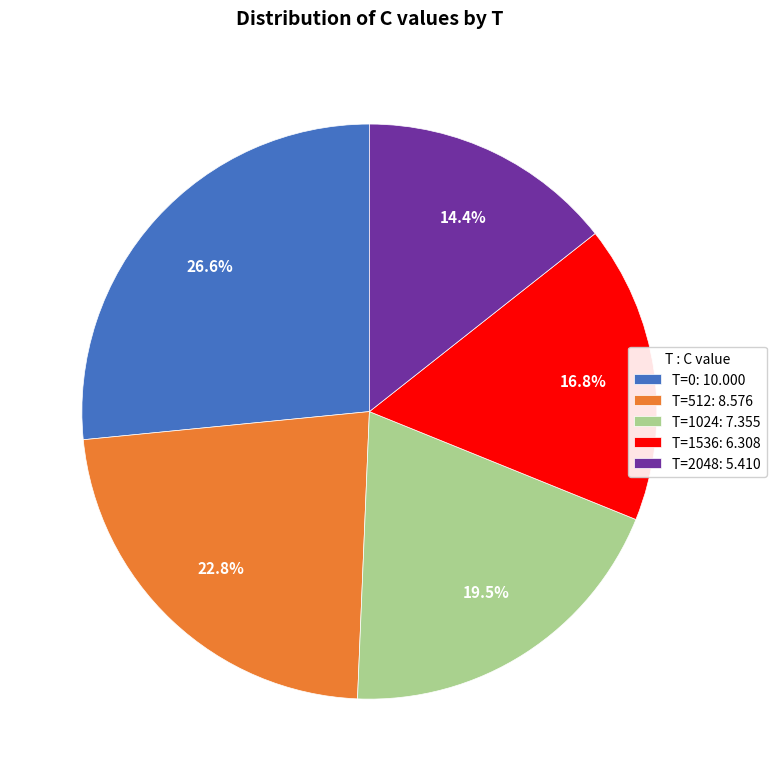

The T=0 slice represents 27% of the pie. True or false?

True